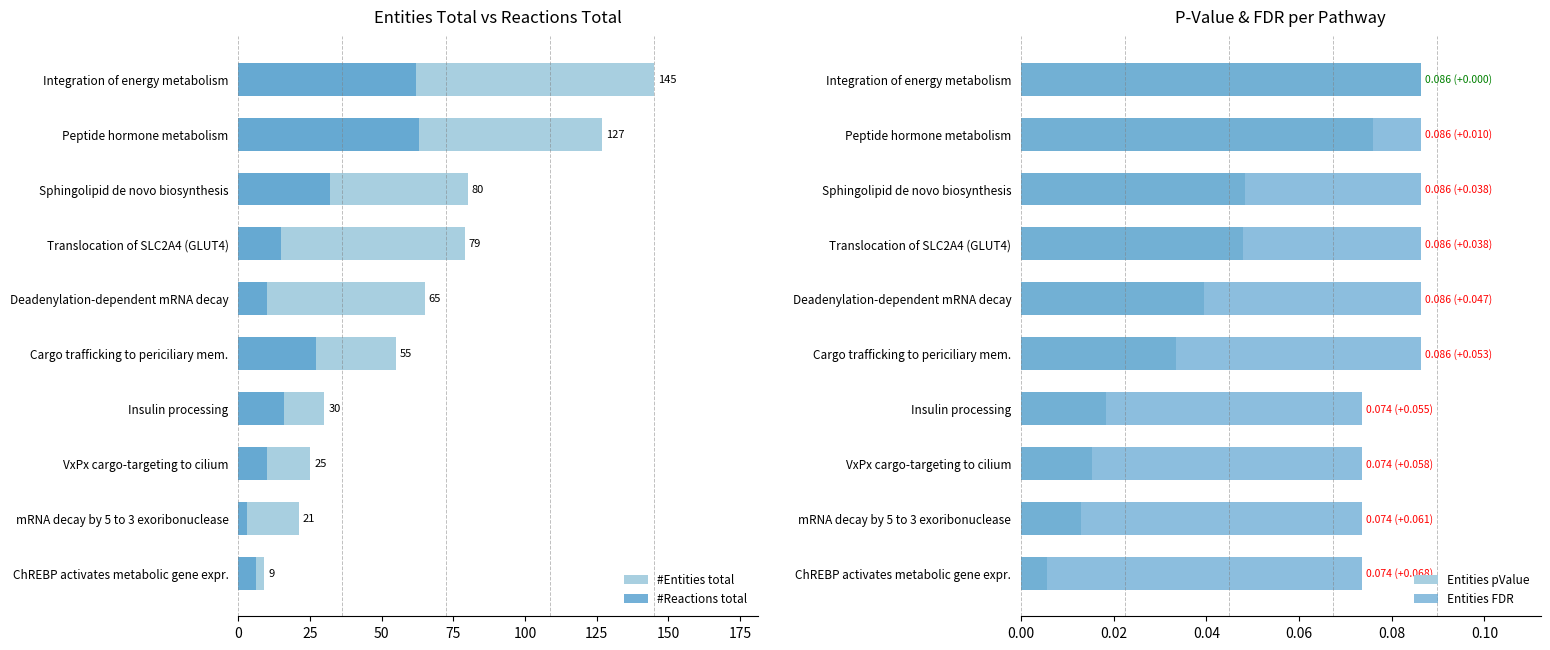

Is the value of Entities pValue at Translocation of SLC2A4 (GLUT4) greater than the value of Entities FDR at Insulin processing?

No